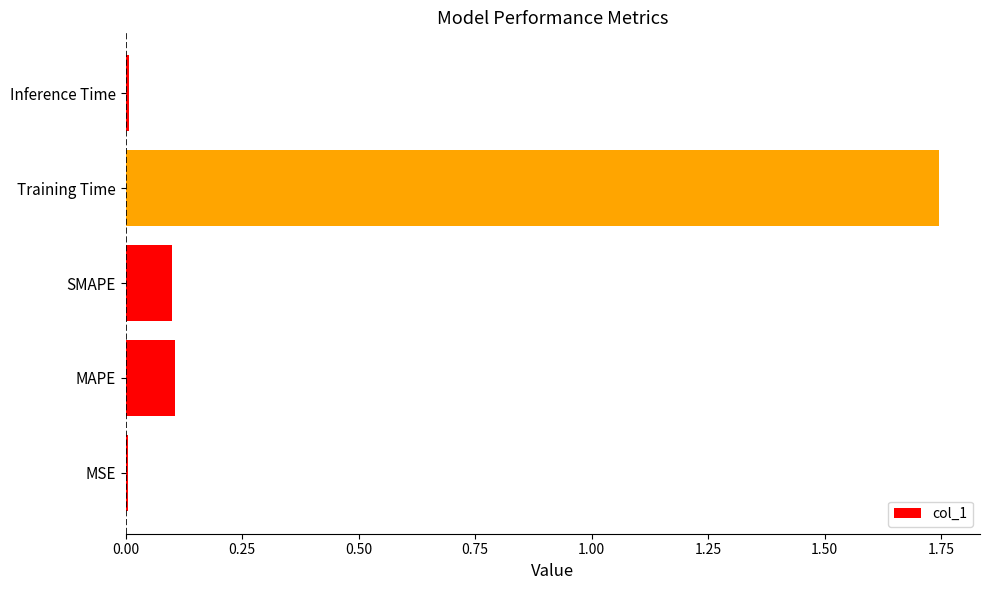

True or false: the data shows 0.0 at Inference Time.

True